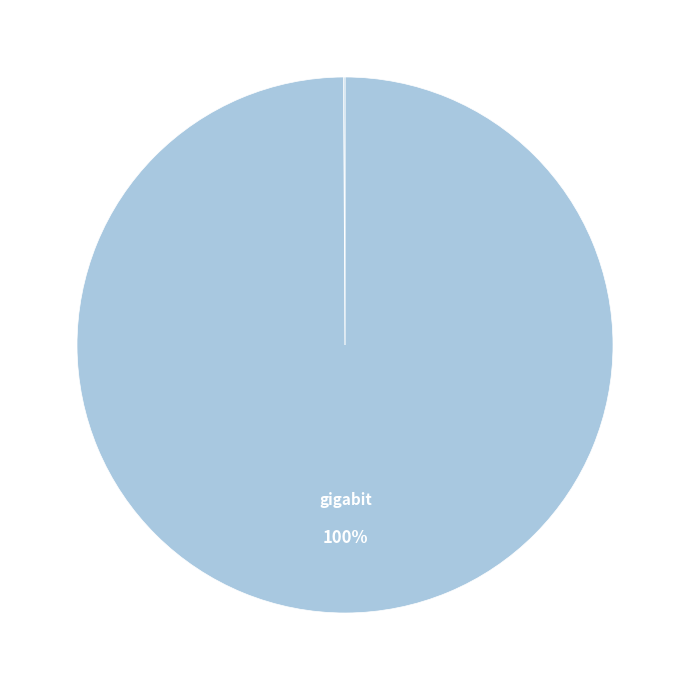

To the nearest percent, what is the difference between the largest and smallest slice percentages?

100%